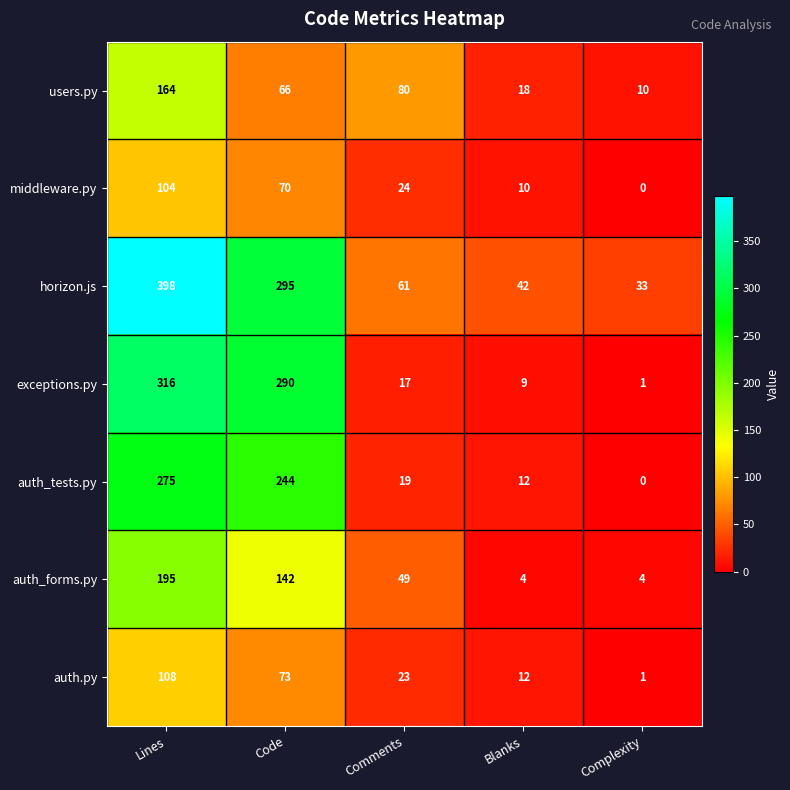

Rank the series by their maximum value, from lowest to highest.

middleware.py, auth.py, users.py, auth_forms.py, auth_tests.py, exceptions.py, horizon.js